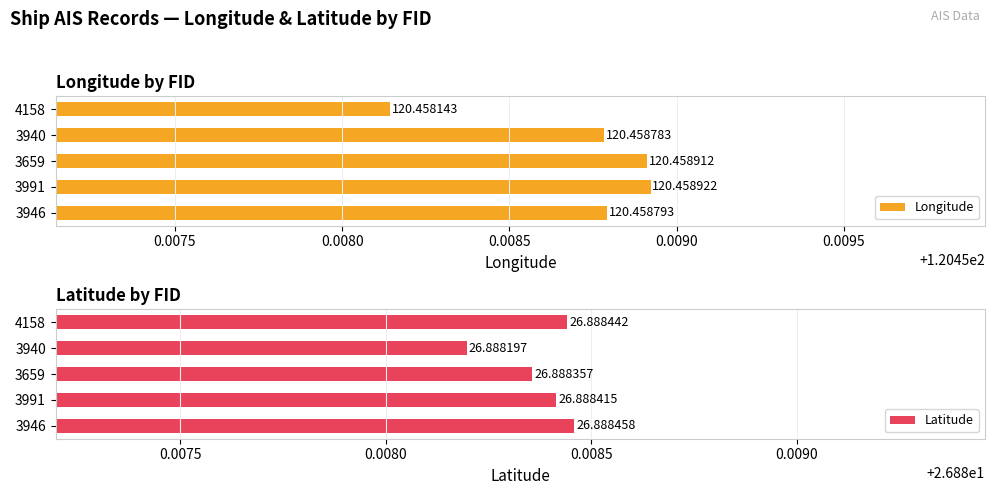

Which category has the lowest value in the Latitude series?

3940